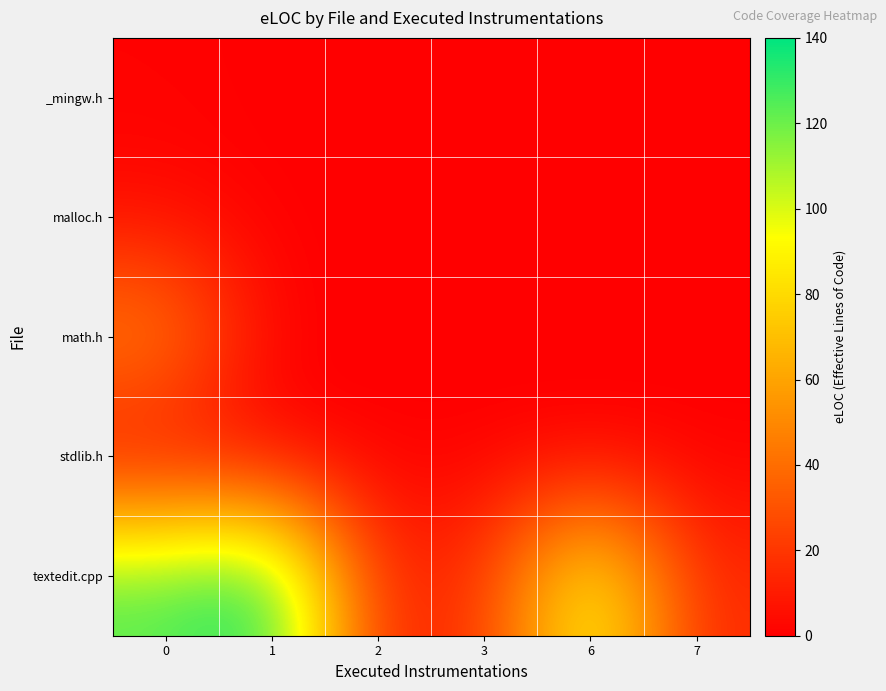

Which series has the largest total across all categories?

textedit.cpp